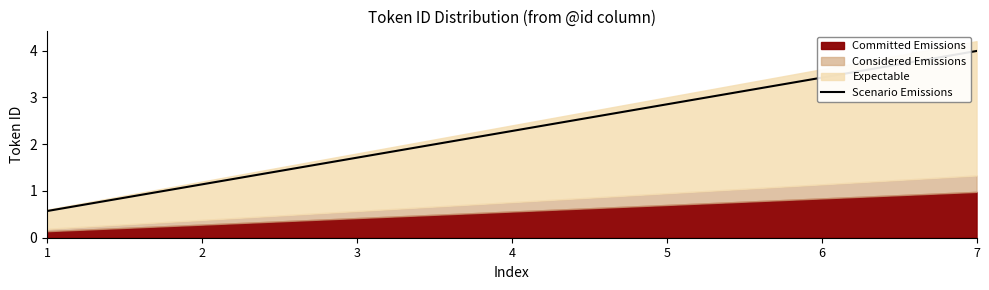

Which category has the lowest value across all series?

1